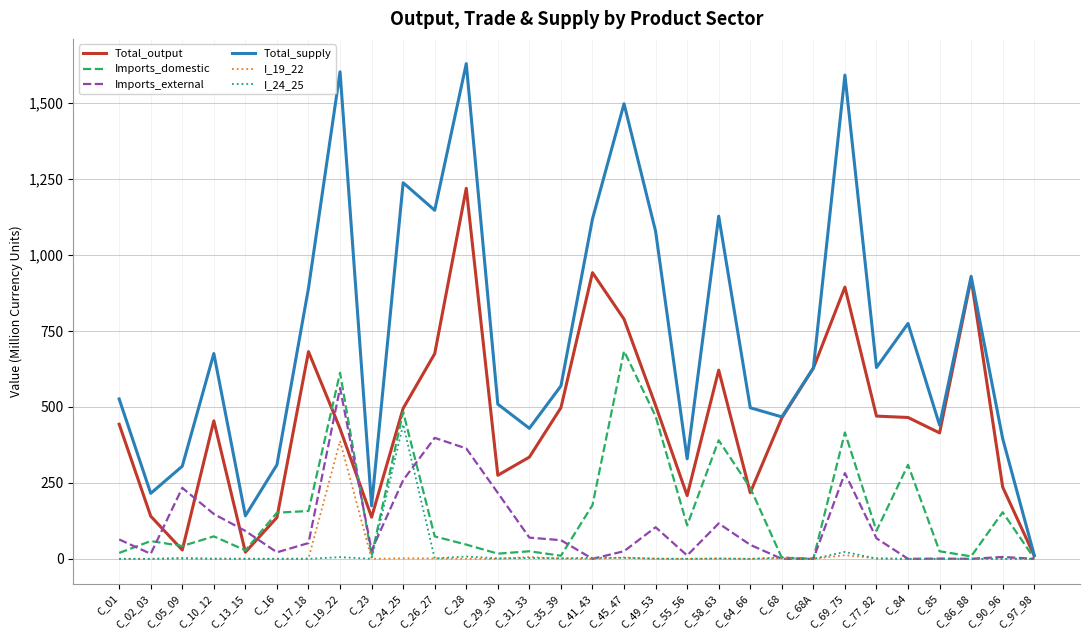

Between C_28 and C_97_98, which series saw the biggest shift?

Total_supply